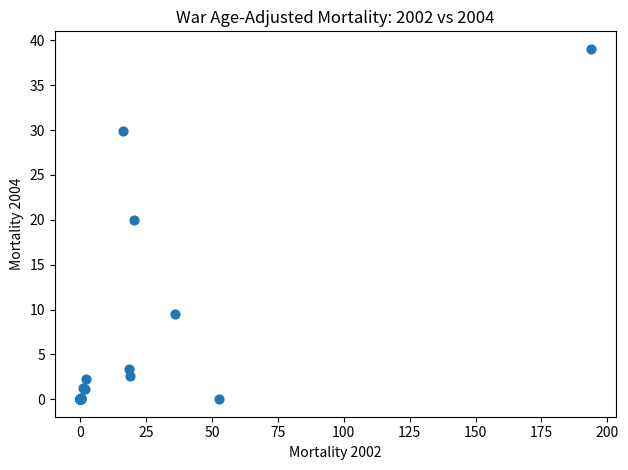

What Y value in the scatter plot is closest to 19?

20.0